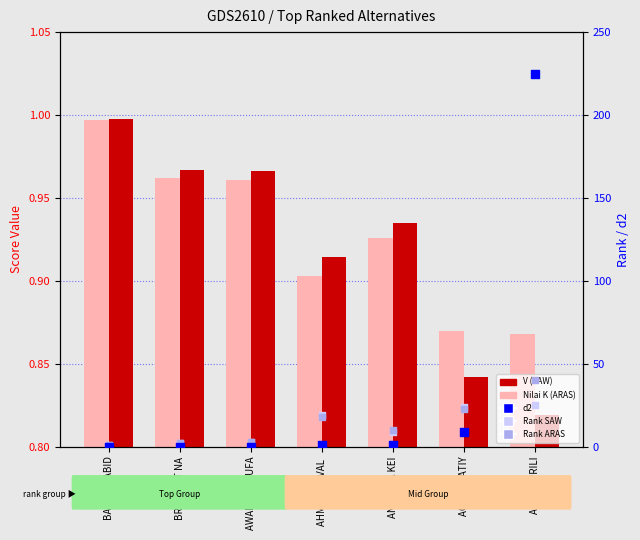

Which series has the largest total across all categories?

d2